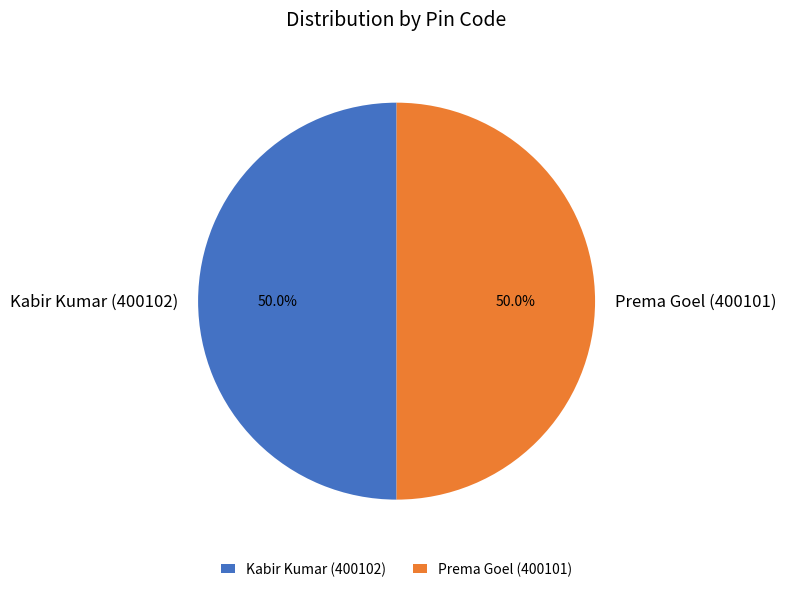

To the nearest percent, what portion does Prema Goel (400101) represent?

50%